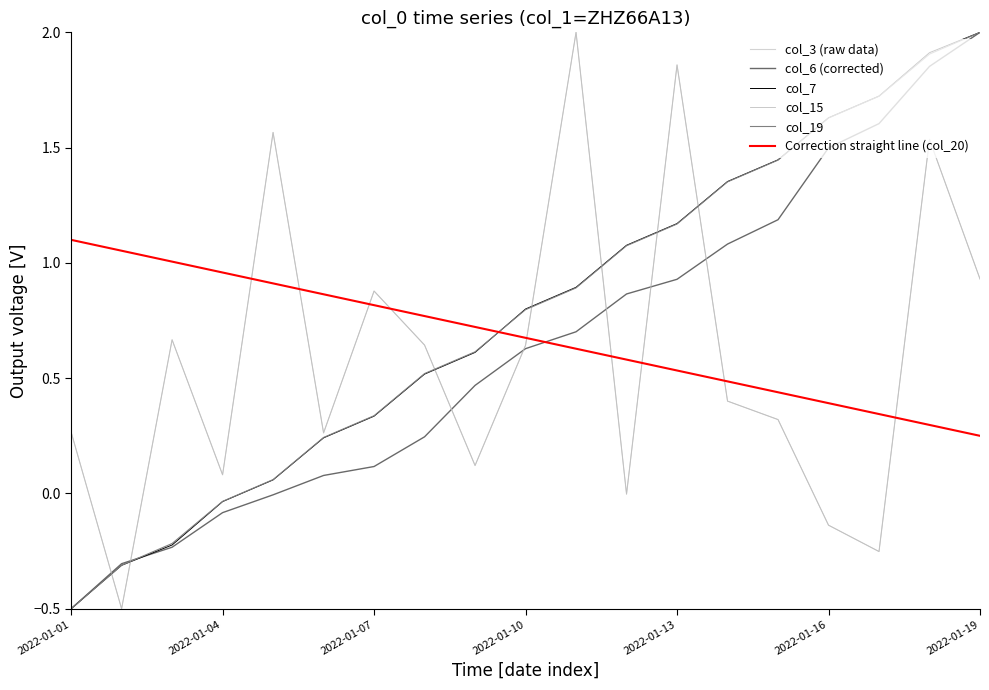

Is this an area chart (filled region under the line)?

No